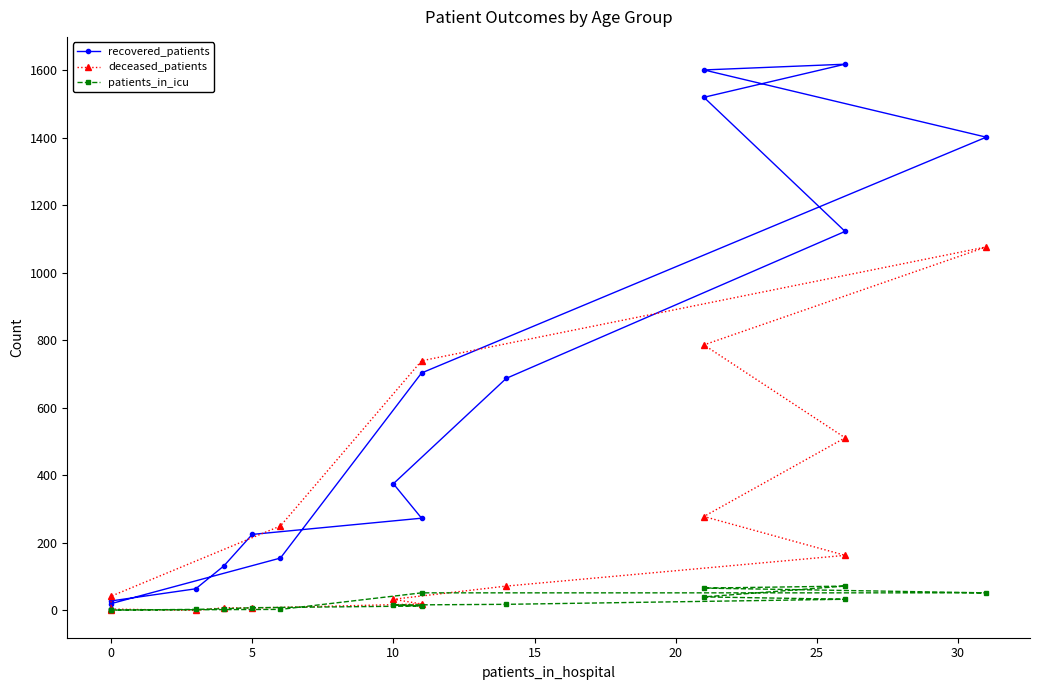

What is the average value of the recovered_patients series?

620